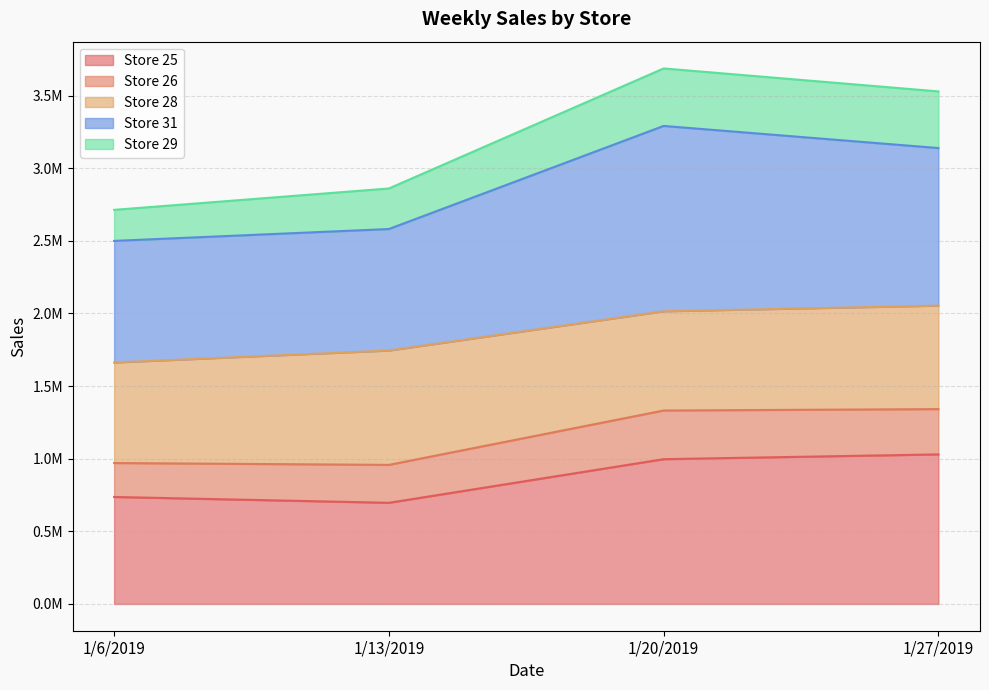

Does the chart have visible grid lines?

Yes